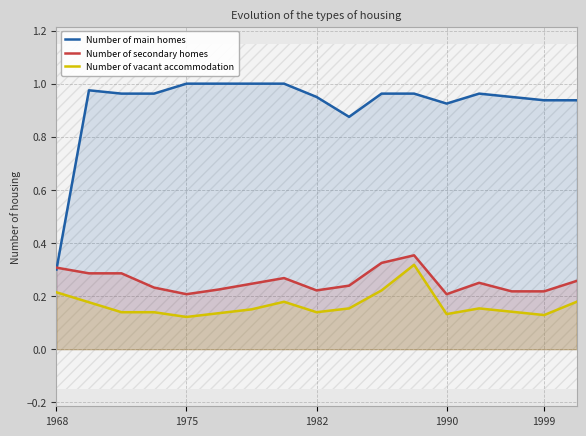

The value of Number of secondary homes at 1982 is 0.4. True or false?

False